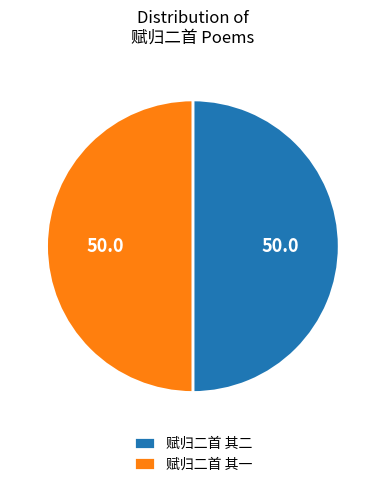

What is the ratio of the value at 赋归二首 其二 to the value at 赋归二首 其一?

1.0